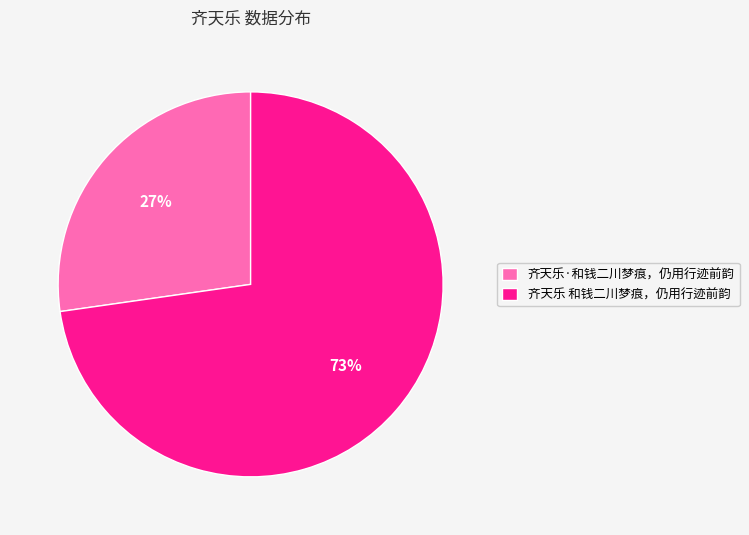

To the nearest percent, what percentage of the pie is 齐天乐·和钱二川梦痕，仍用行迹前韵?

27%